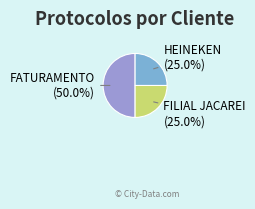

Which slice is the smallest?

HEINEKEN